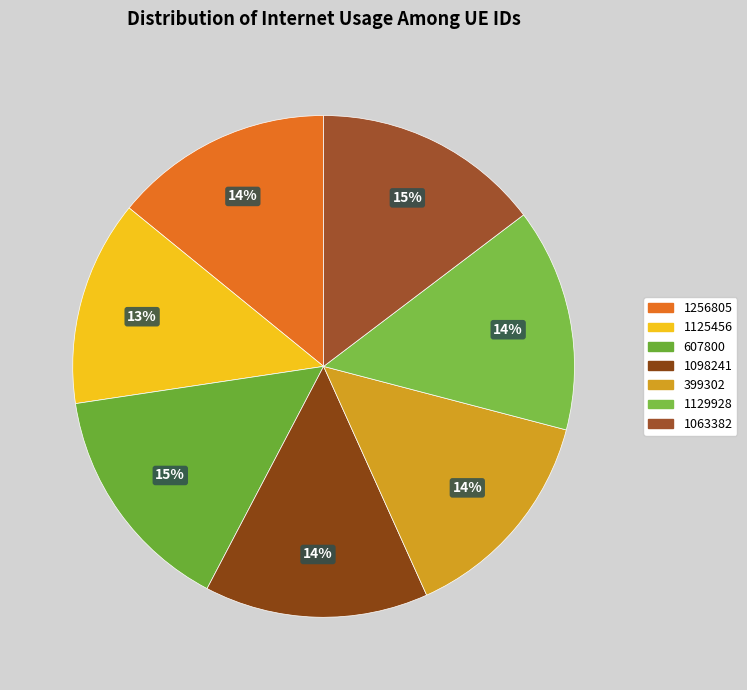

Is there a majority slice in this chart?

No